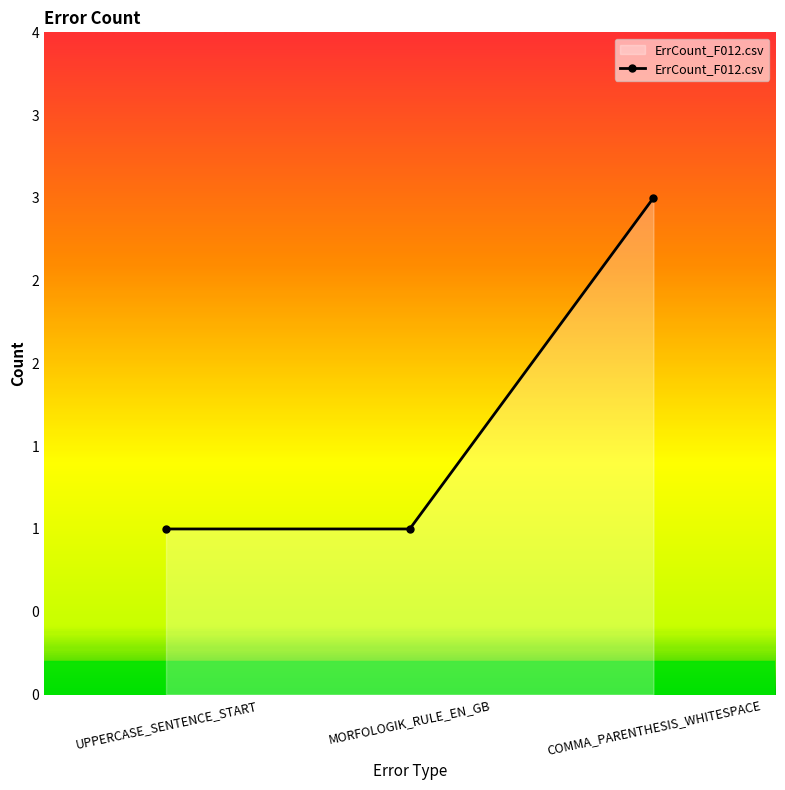

What is the change in value from MORFOLOGIK_RULE_EN_GB to COMMA_PARENTHESIS_WHITESPACE?

+2